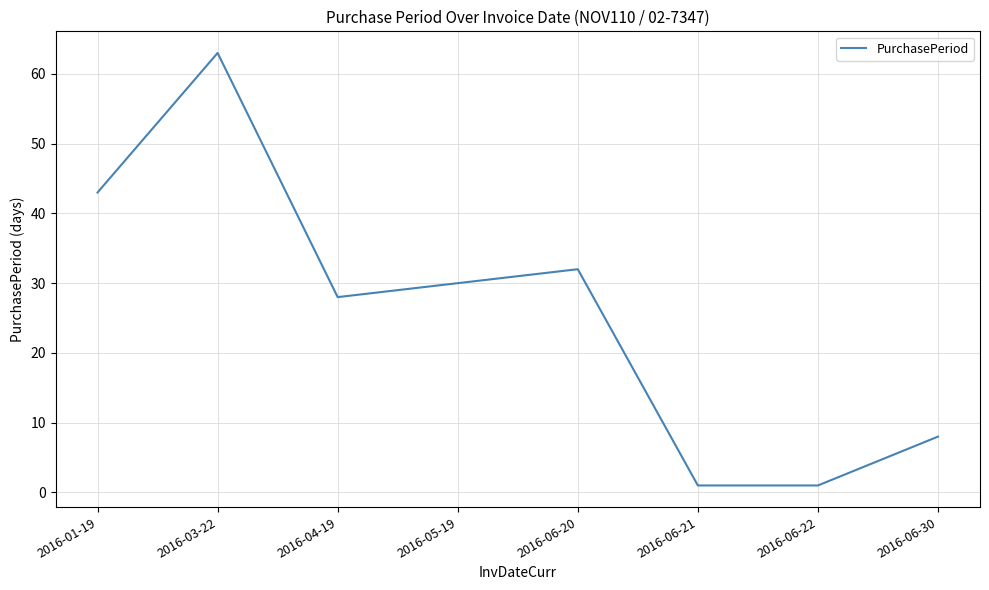

What is the difference between the values at 2016-03-22 and 2016-05-19?

33